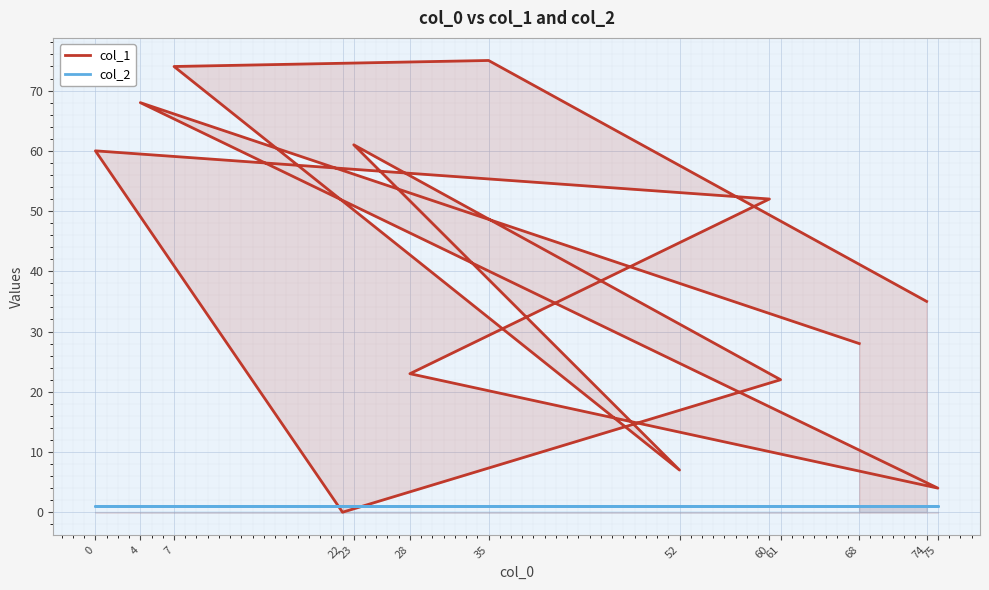

Where is col_1 nearest to the value 37?

74